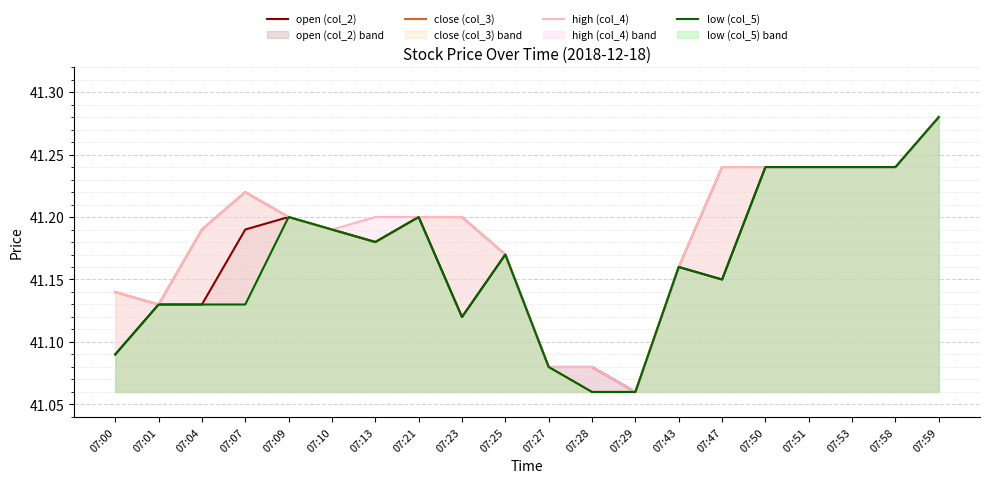

Is the value of low (col_5) at 07:51 greater than the value of high (col_4) at 07:21?

Yes